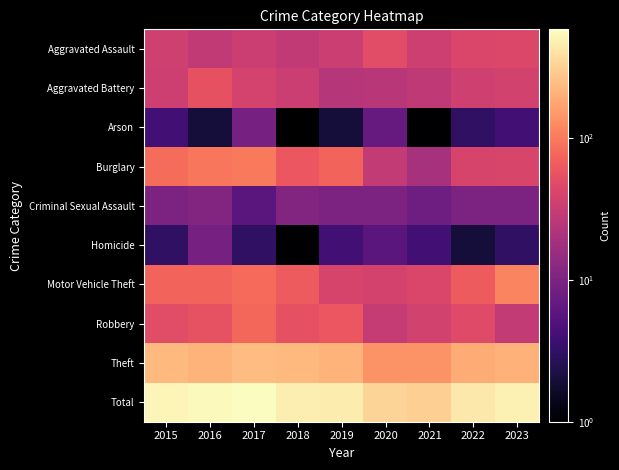

Reading left to right, list all the values displayed in this chart.

Aggravated Assault: 2015=36	2016=29	2017=33	2018=29	2019=34	2020=49	2021=35	2022=42	2023=43
Aggravated Battery: 2015=35	2016=55	2017=39	2018=33	2019=24	2020=25	2021=28	2022=36	2023=37
Arson: 2015=4	2016=2	2017=9	2018=0	2019=2	2020=7	2021=1	2022=3	2023=4
Burglary: 2015=84	2016=97	2017=98	2018=60	2019=73	2020=30	2021=19	2022=40	2023=41
Criminal Sexual Assault: 2015=10	2016=11	2017=6	2018=11	2019=10	2020=10	2021=8	2022=10	2023=10
Homicide: 2015=3	2016=9	2017=3	2018=1	2019=4	2020=6	2021=4	2022=2	2023=3
Motor Vehicle Theft: 2015=74	2016=73	2017=81	2018=64	2019=40	2020=38	2021=42	2022=65	2023=116
Robbery: 2015=49	2016=56	2017=78	2018=53	2019=60	2020=31	2021=37	2022=47	2023=30
Theft: 2015=228	2016=215	2017=240	2018=228	2019=215	2020=139	2021=139	2022=194	2023=210
Total: 2015=523	2016=547	2017=587	2018=479	2019=462	2020=335	2021=313	2022=439	2023=494